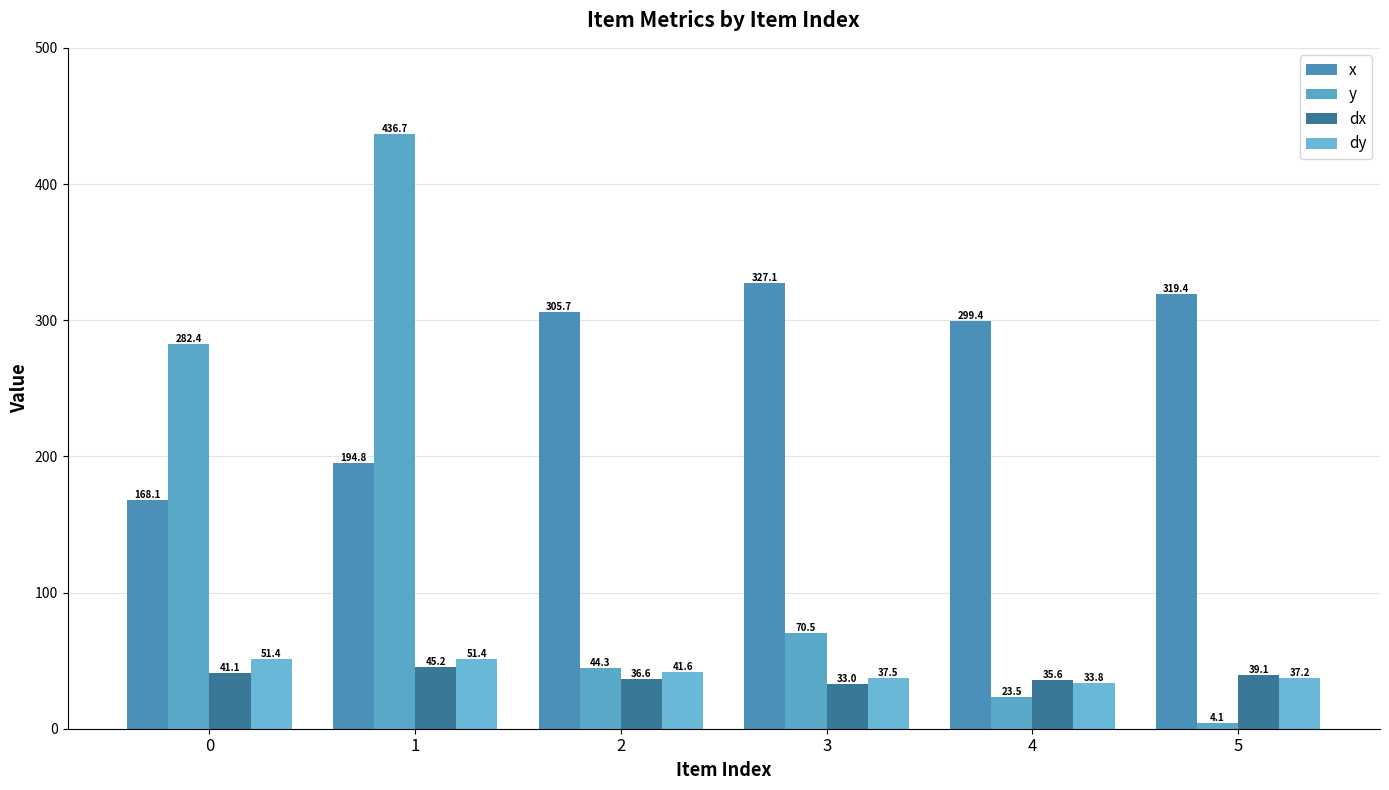

What is the average value of the x series?

269.1